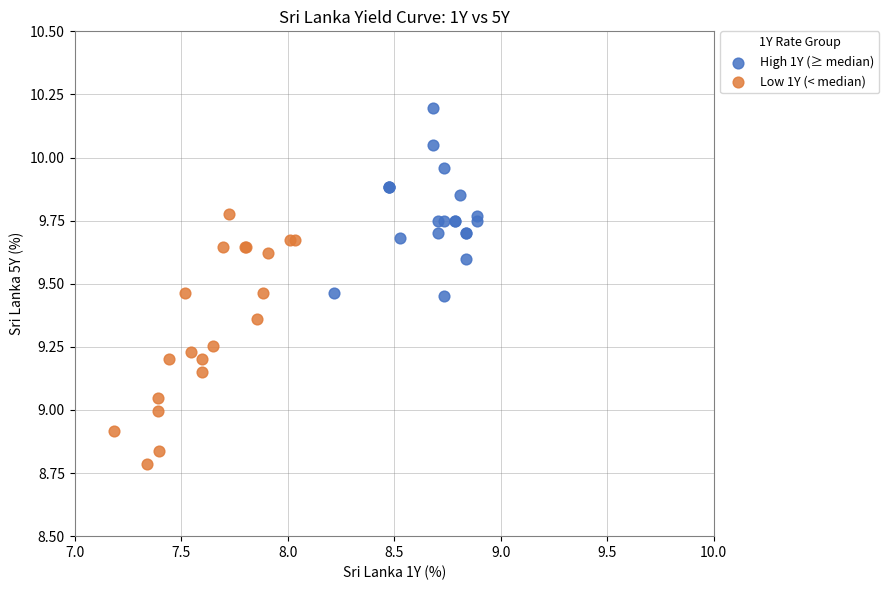

What are all the series names shown in the legend?

High 1Y (≥ median), Low 1Y (< median)